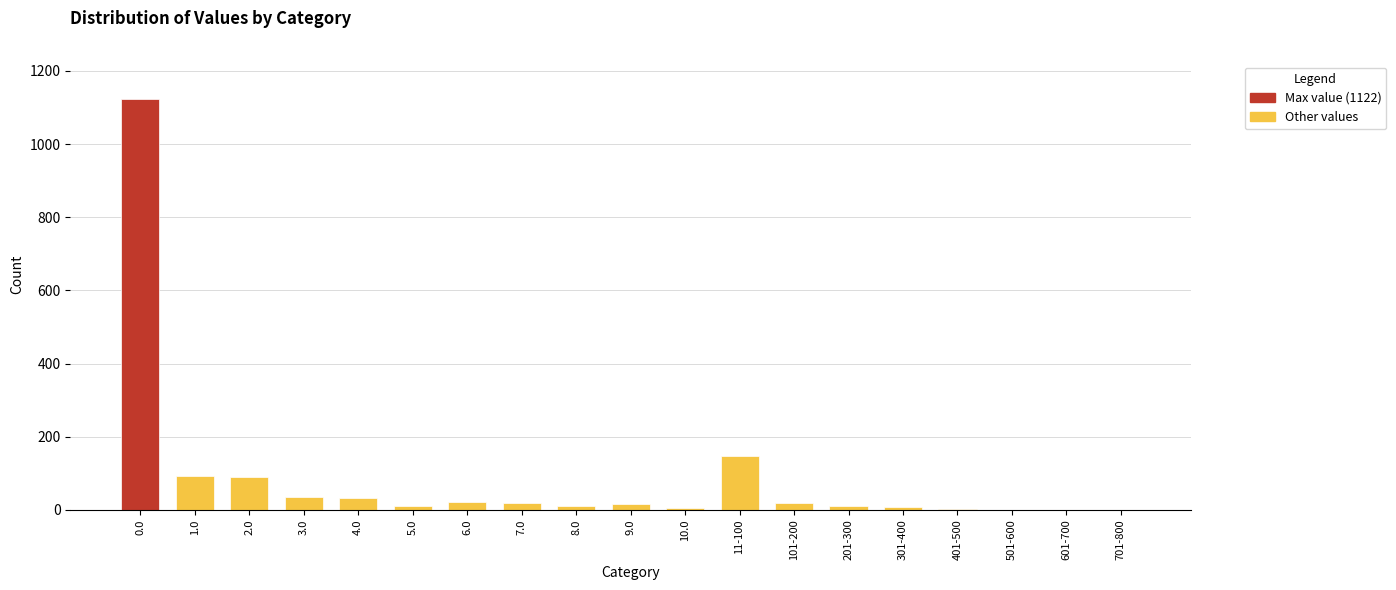

What is the maximum value shown in the chart?

1122